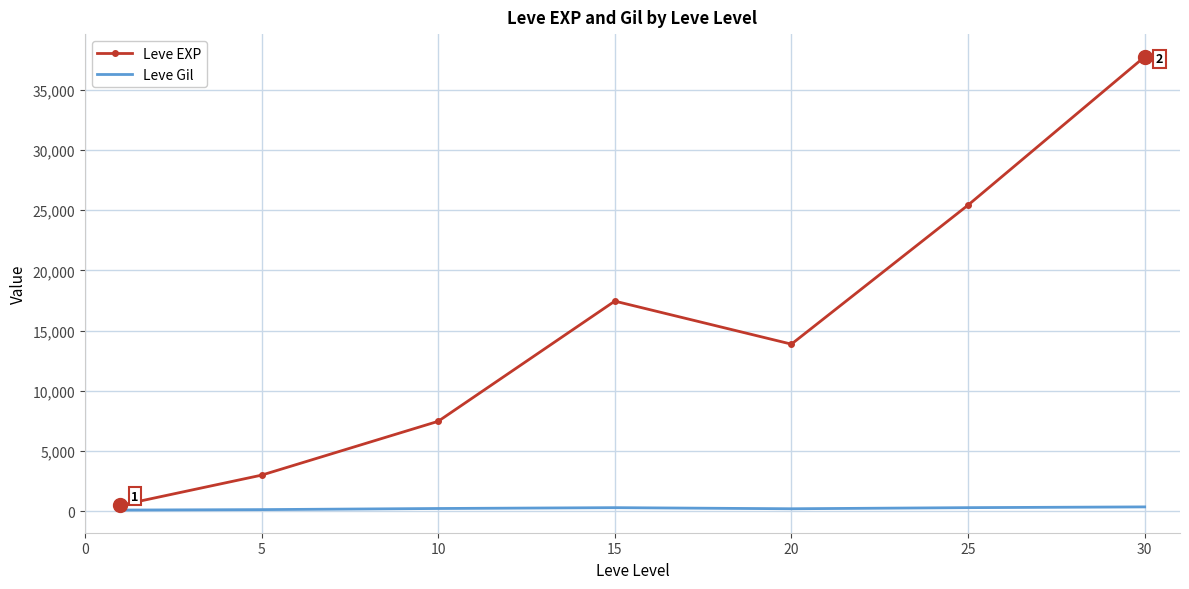

What is the average value of the Leve Gil series?

246.5